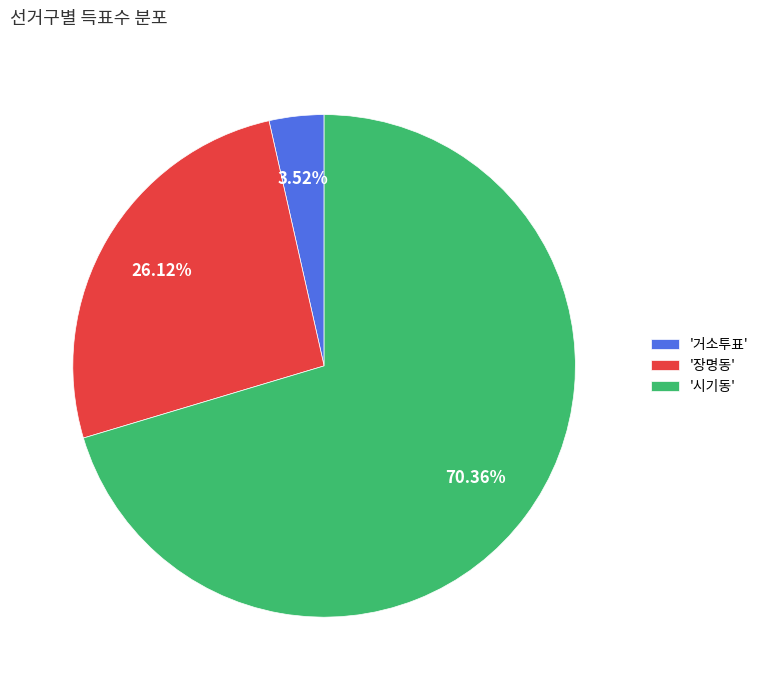

Rank the categories by value from lowest to highest.

'거소투표', '장명동', '시기동'